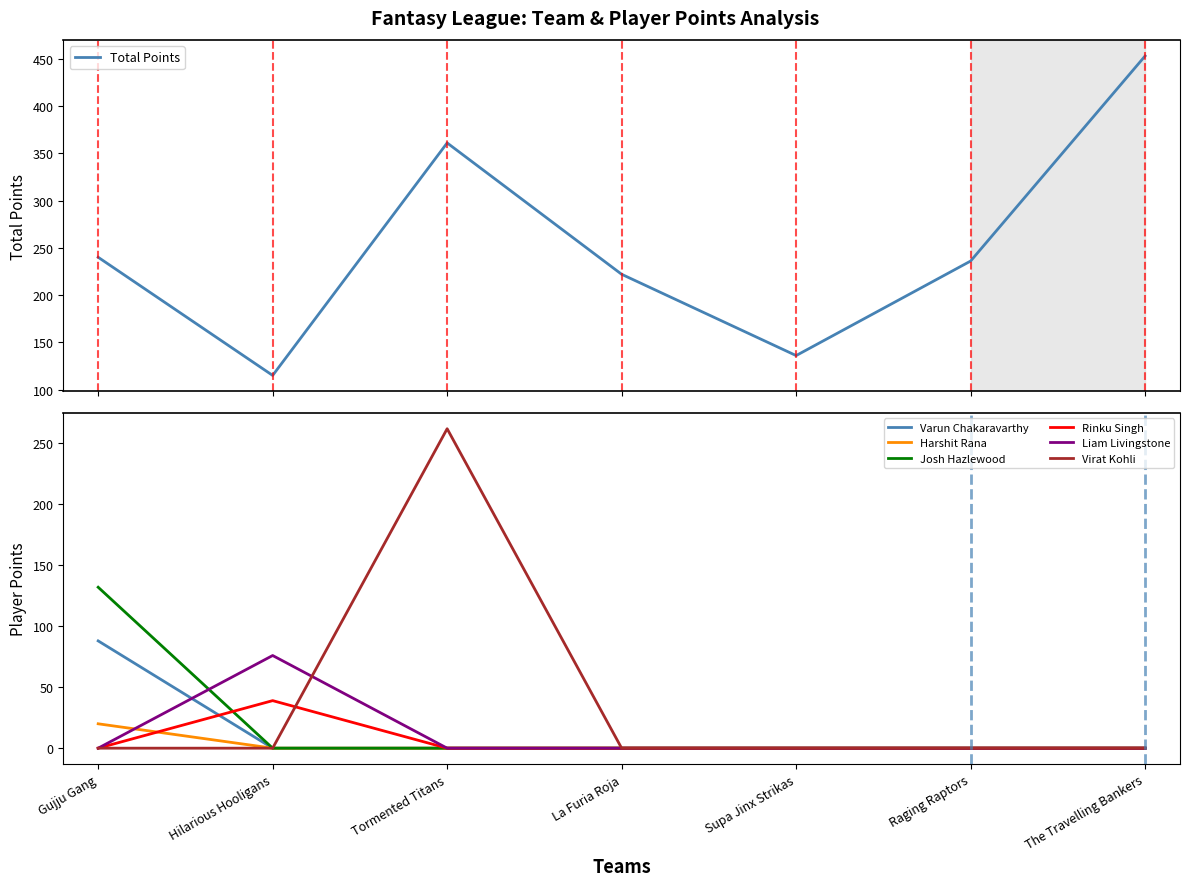

What are all the series names shown in the legend?

Varun Chakaravarthy, Harshit Rana, Josh Hazlewood, Rinku Singh, Liam Livingstone, Virat Kohli